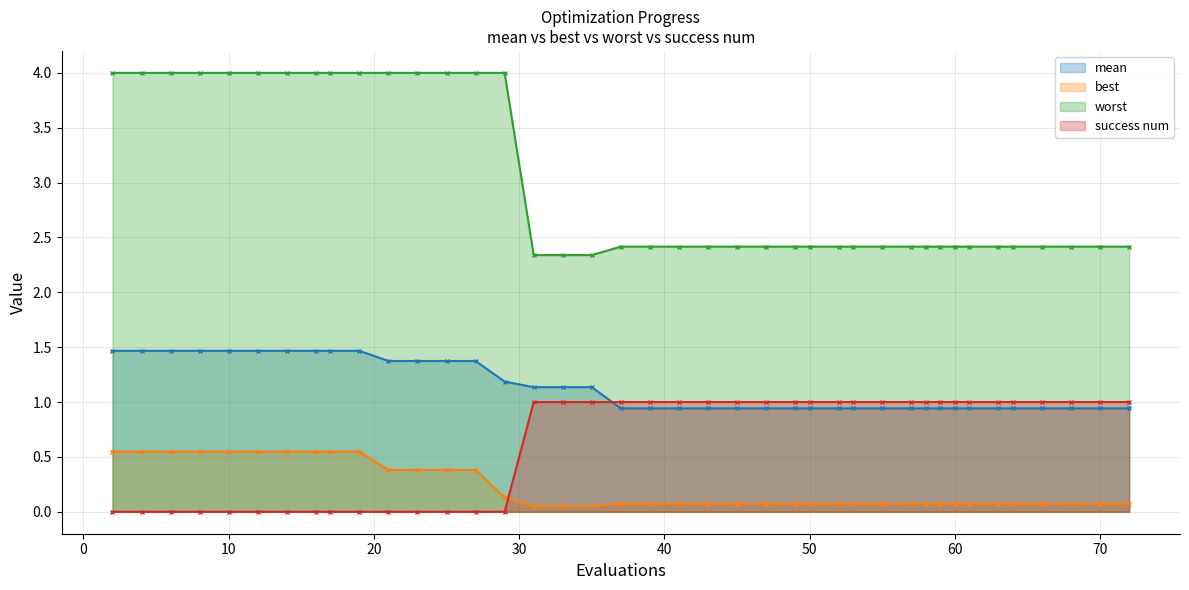

The value of best at 16 is 0.5. True or false?

True